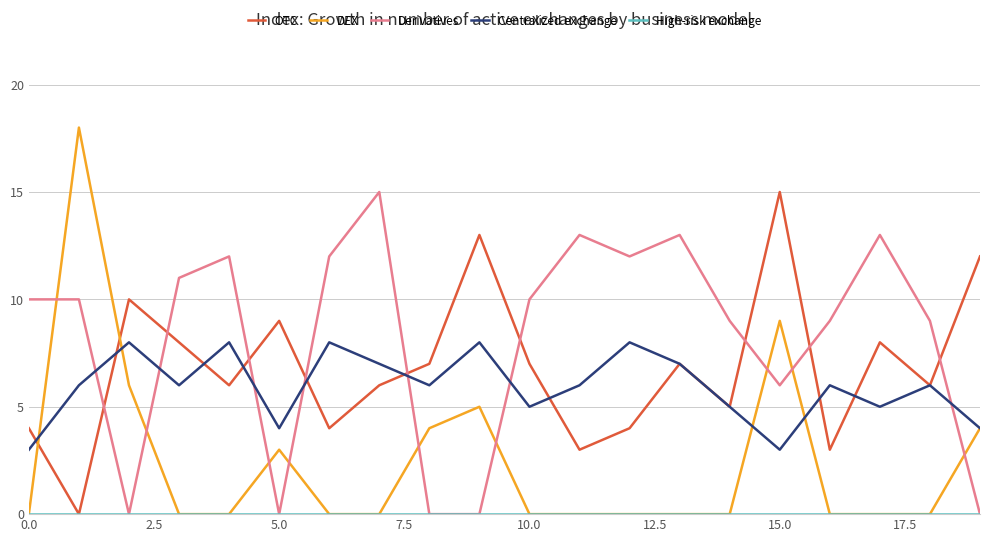

Which series has the widest spread of values?

DEX